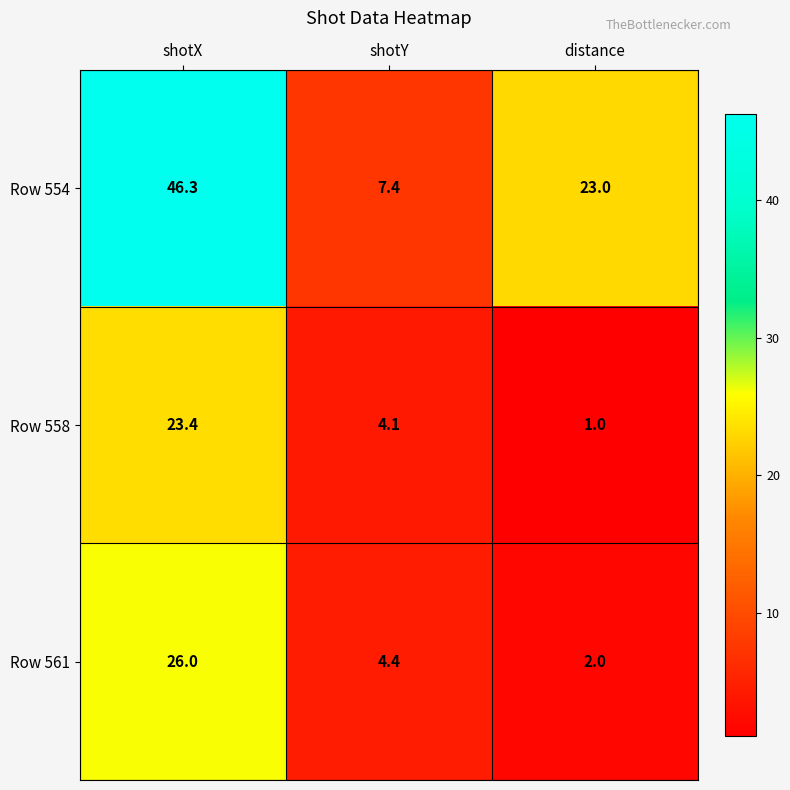

Which series has the largest range (max minus min)?

Row 554